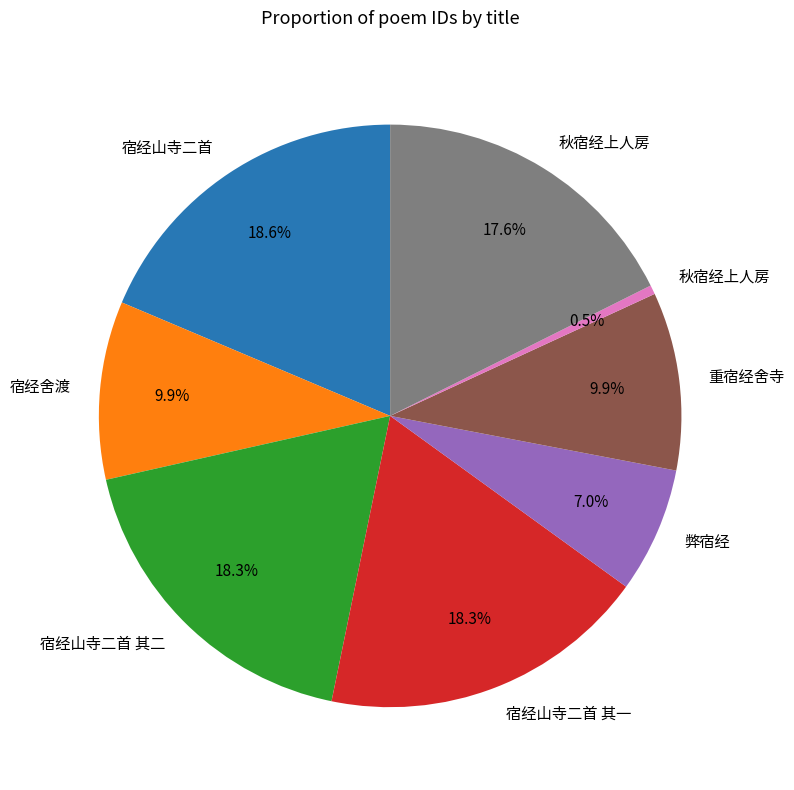

Is there a majority slice in this chart?

No